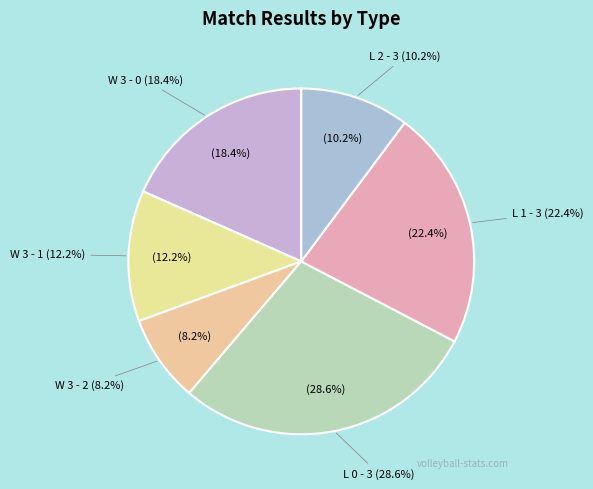

What is the smallest slice in the pie chart?

W 3 - 2